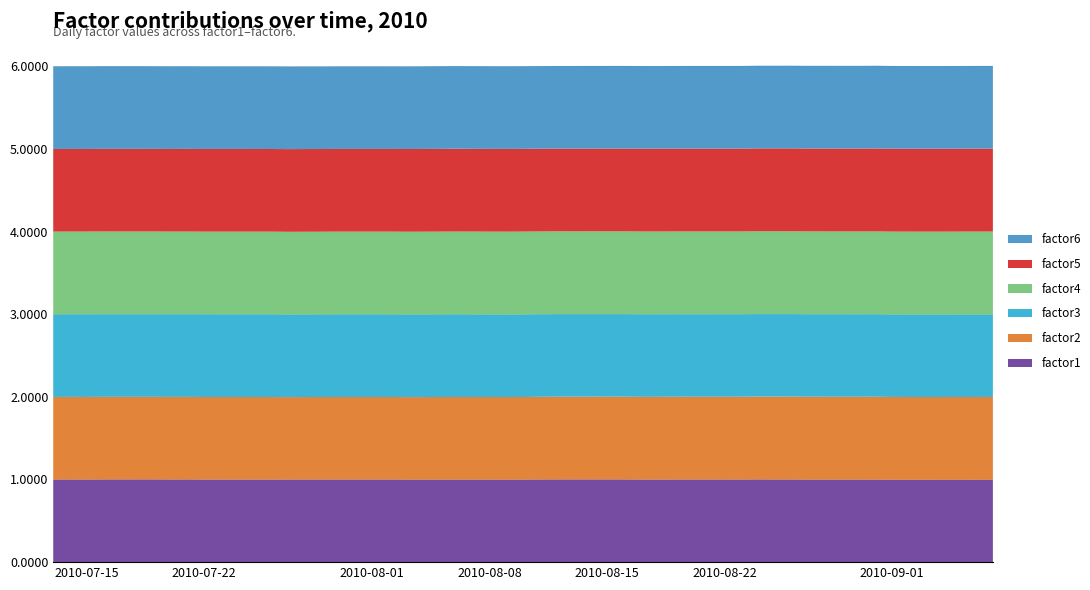

Reading left to right, extract all data points from this chart.

factor1: 1.0	1.0	1.0	1.0	1.0	1.0	1.0	1.0	1.0	1.0	1.0	1.0	1.0	1.0	1.0	1.0	1.0	1.0	1.0	1.0	1.0	1.0	1.0	1.0	1.0	1.0	1.0	1.0	1.0	1.0	1.0	1.0	1.0	1.0	1.0	1.0	1.0	1.0	1.0	1.0
factor2: 1.0	1.0	1.0	1.0	1.0	1.0	1.0	1.0	1.0	1.0	1.0	1.0	1.0	1.0	1.0	1.0	1.0	1.0	1.0	1.0	1.0	1.0	1.0	1.0	1.0	1.0	1.0	1.0	1.0	1.0	1.0	1.0	1.0	1.0	1.0	1.0	1.0	1.0	1.0	1.0
factor3: 1.0	1.0	1.0	1.0	1.0	1.0	1.0	1.0	1.0	1.0	1.0	1.0	1.0	1.0	1.0	1.0	1.0	1.0	1.0	1.0	1.0	1.0	1.0	1.0	1.0	1.0	1.0	1.0	1.0	1.0	1.0	1.0	1.0	1.0	1.0	1.0	1.0	1.0	1.0	1.0
factor4: 1.0	1.0	1.0	1.0	1.0	1.0	1.0	1.0	1.0	1.0	1.0	1.0	1.0	1.0	1.0	1.0	1.0	1.0	1.0	1.0	1.0	1.0	1.0	1.0	1.0	1.0	1.0	1.0	1.0	1.0	1.0	1.0	1.0	1.0	1.0	1.0	1.0	1.0	1.0	1.0
factor5: 1.0	1.0	1.0	1.0	1.0	1.0	1.0	1.0	1.0	1.0	1.0	1.0	1.0	1.0	1.0	1.0	1.0	1.0	1.0	1.0	1.0	1.0	1.0	1.0	1.0	1.0	1.0	1.0	1.0	1.0	1.0	1.0	1.0	1.0	1.0	1.0	1.0	1.0	1.0	1.0
factor6: 1.0	1.0	1.0	1.0	1.0	1.0	1.0	1.0	1.0	1.0	1.0	1.0	1.0	1.0	1.0	1.0	1.0	1.0	1.0	1.0	1.0	1.0	1.0	1.0	1.0	1.0	1.0	1.0	1.0	1.0	1.0	1.0	1.0	1.0	1.0	1.0	1.0	1.0	1.0	1.0